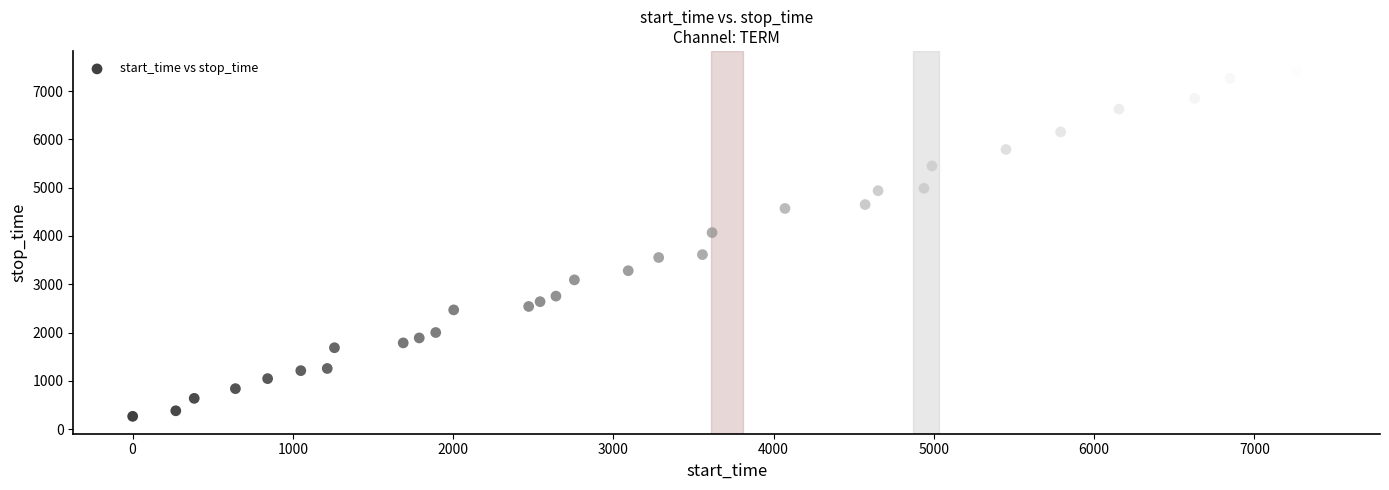

What is the range of X values (max minus min)?

7412